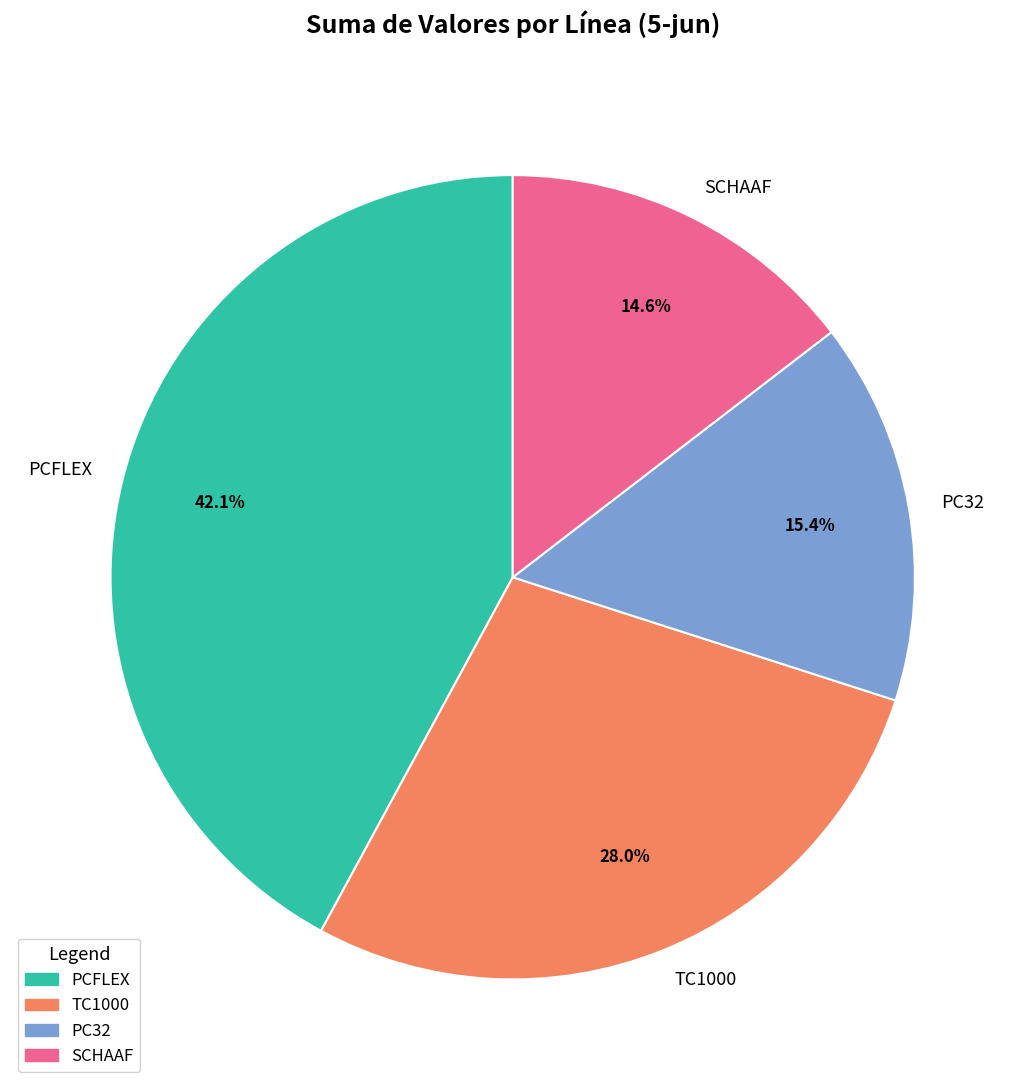

How much of the chart is everything except TC1000?

72.0%